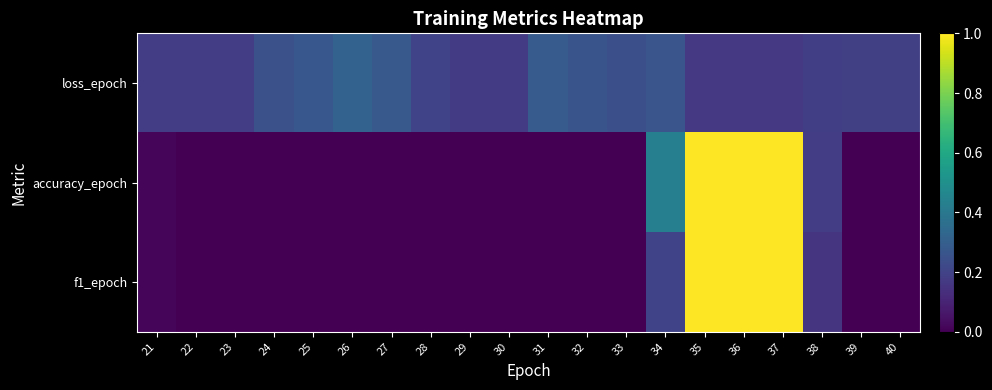

Which series has the largest total across all categories?

loss_epoch